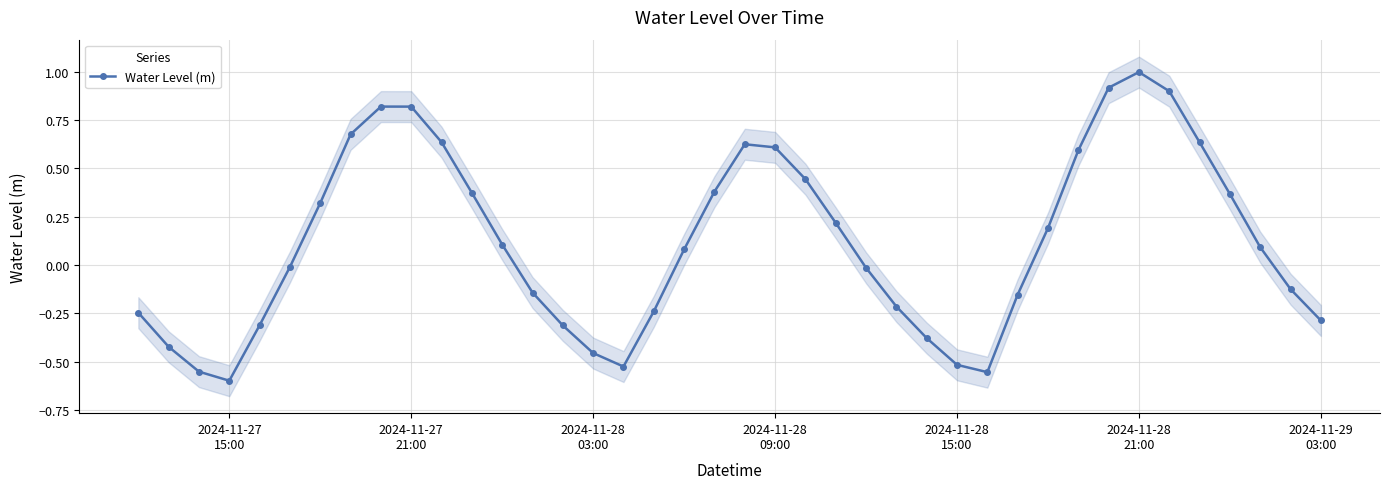

How many interior local peaks does the Water Level (m) series have?

3